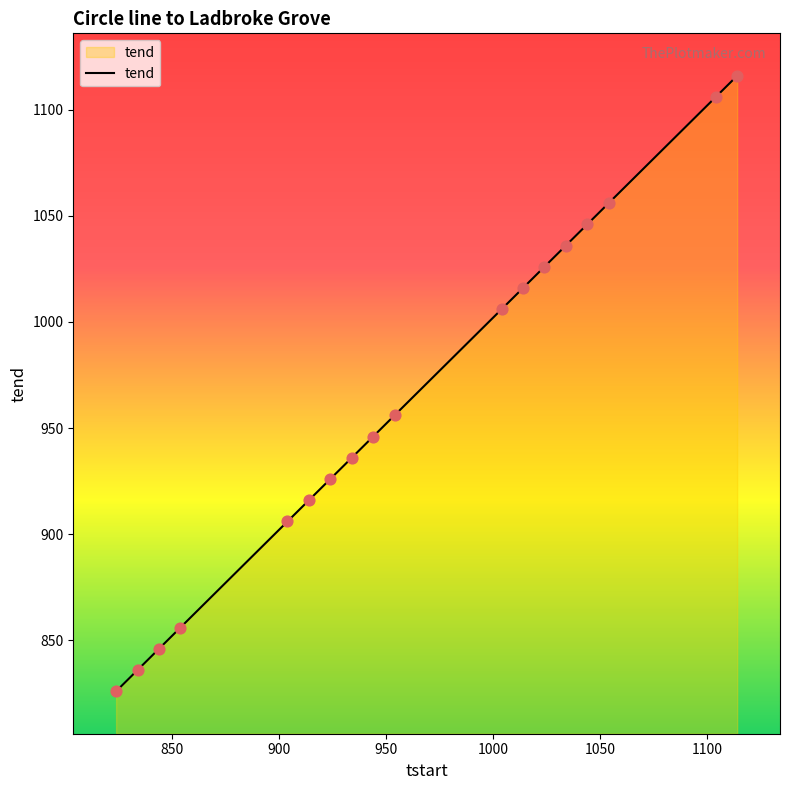

What is the difference between the maximum and minimum values?

290